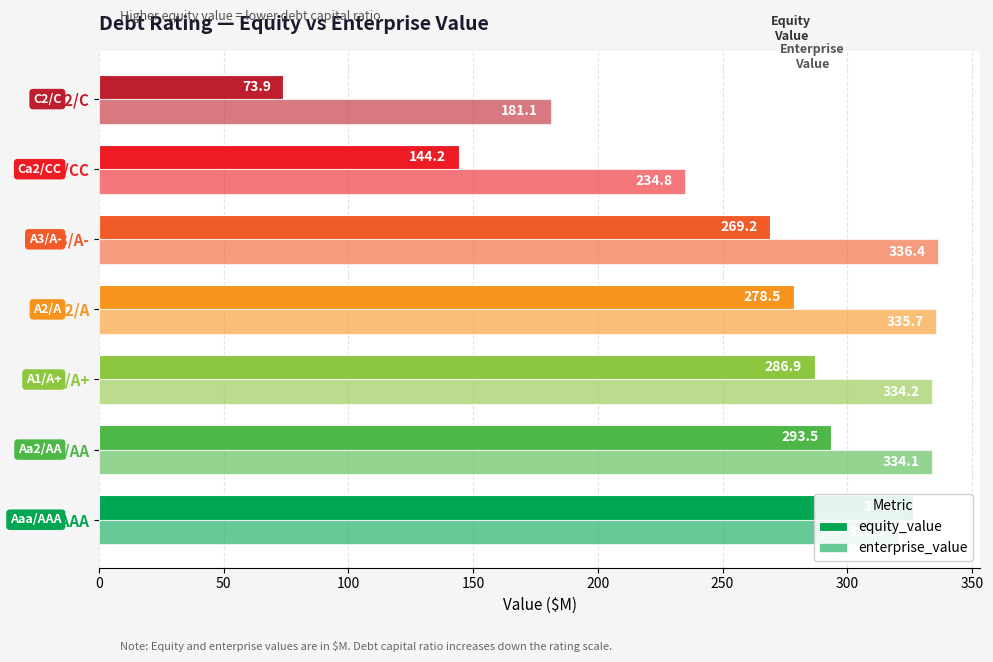

How many data points in equity_value are less than 278?

3